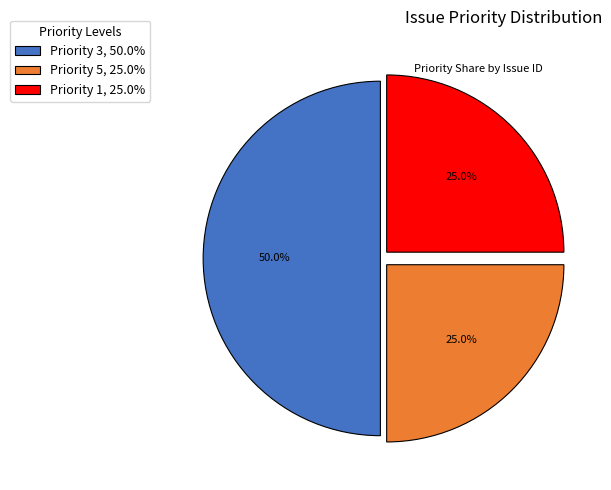

What percentage do Priority 5, 25.0% and Priority 3, 50.0% together represent?

75.0%